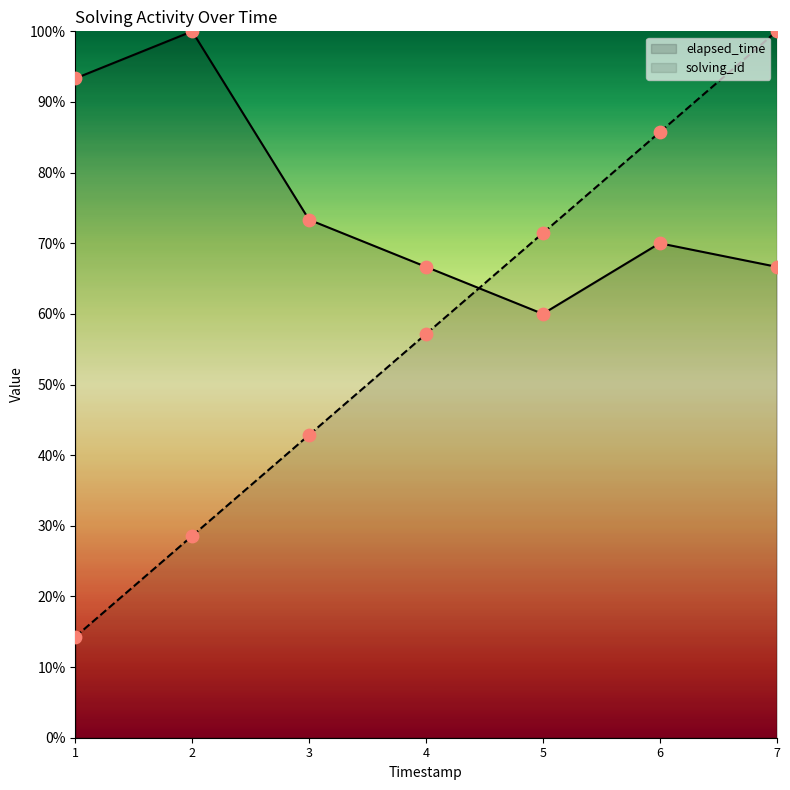

What are all the series names shown in the legend?

elapsed_time, solving_id